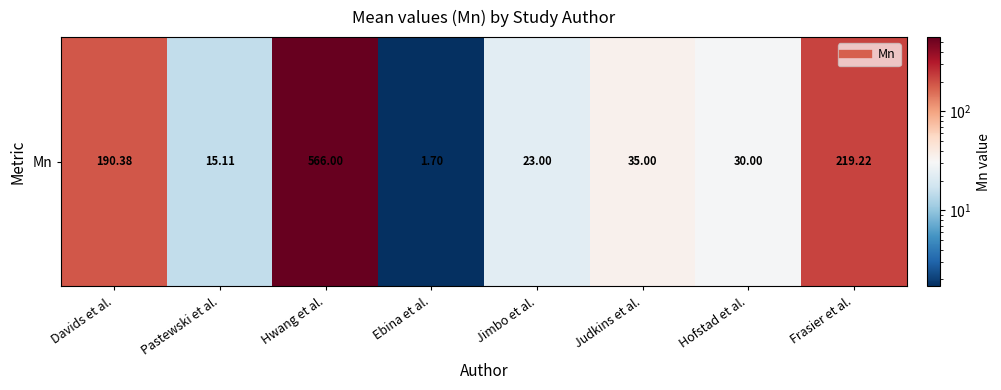

What is the maximum value shown in the chart?

566.0